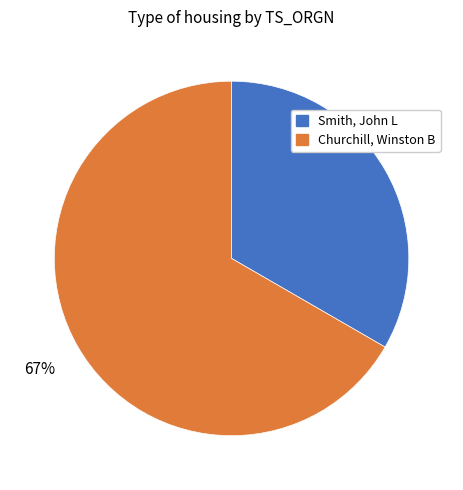

To the nearest percent, what portion does Smith, John L represent?

33%